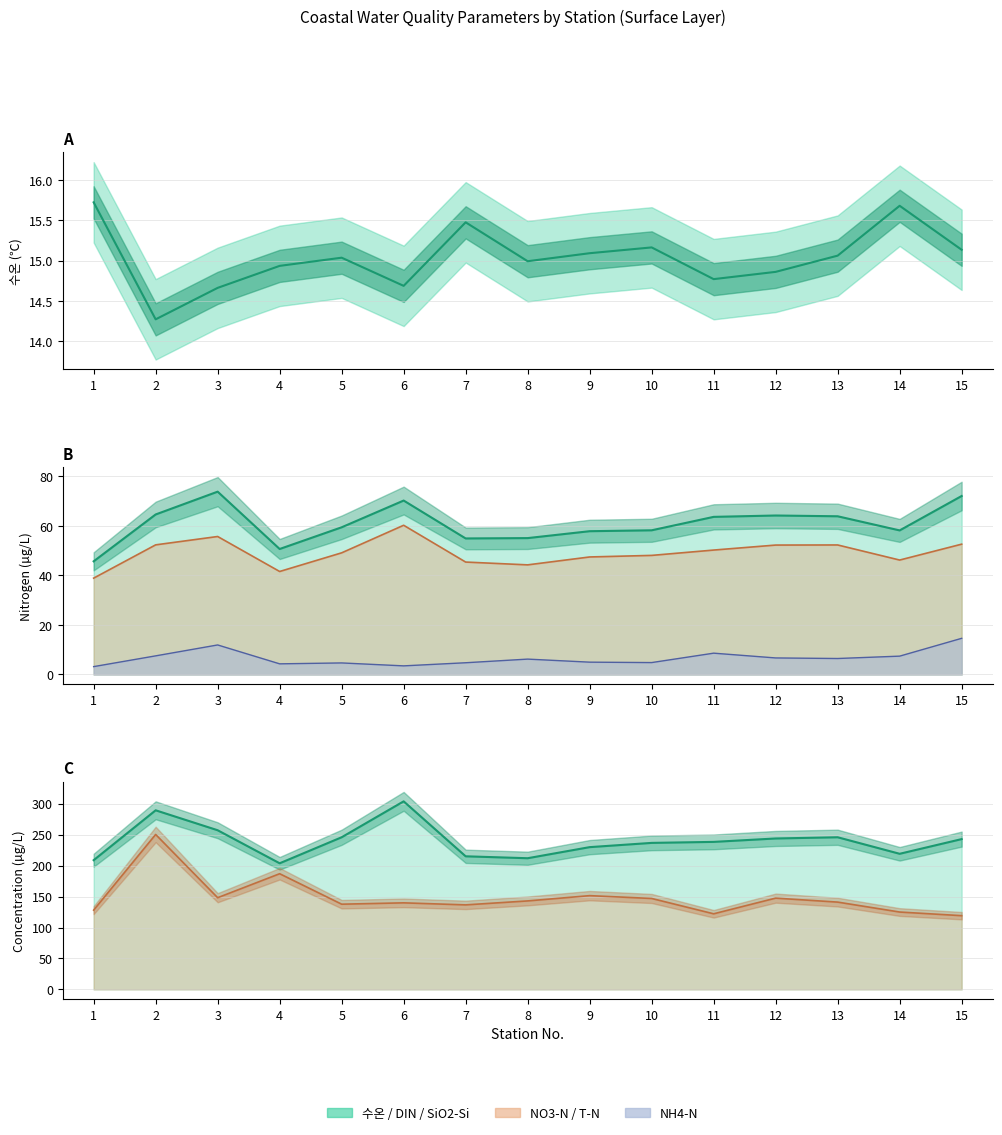

How many data points in NO3-N are less than 49?

7